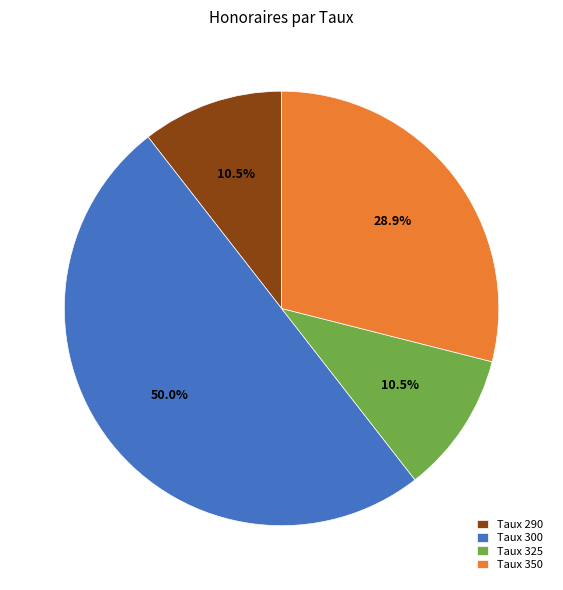

How much of the chart is everything except Taux 290?

89.5%